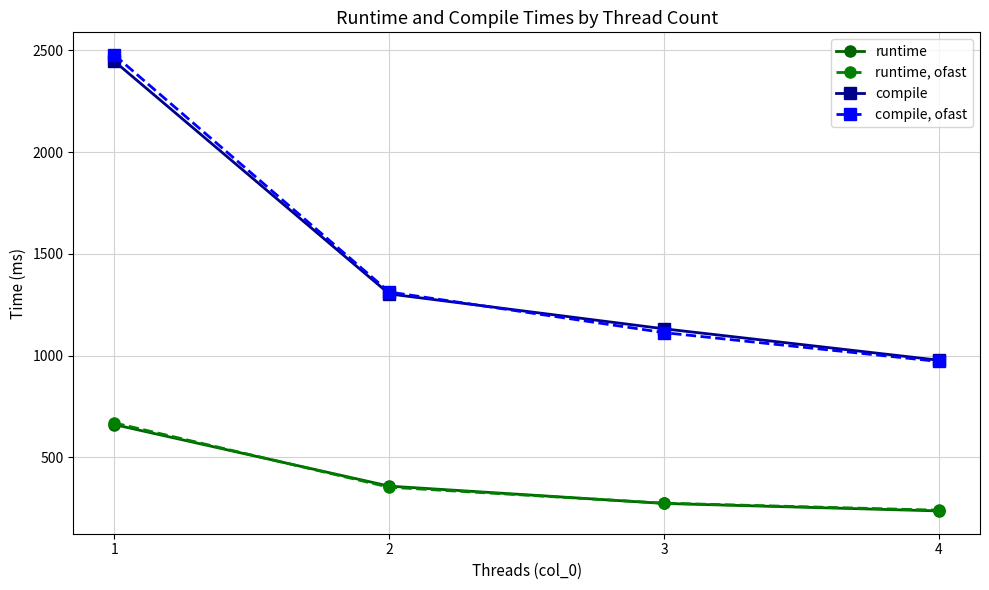

Read the runtime, ofast value at 1.

669.1